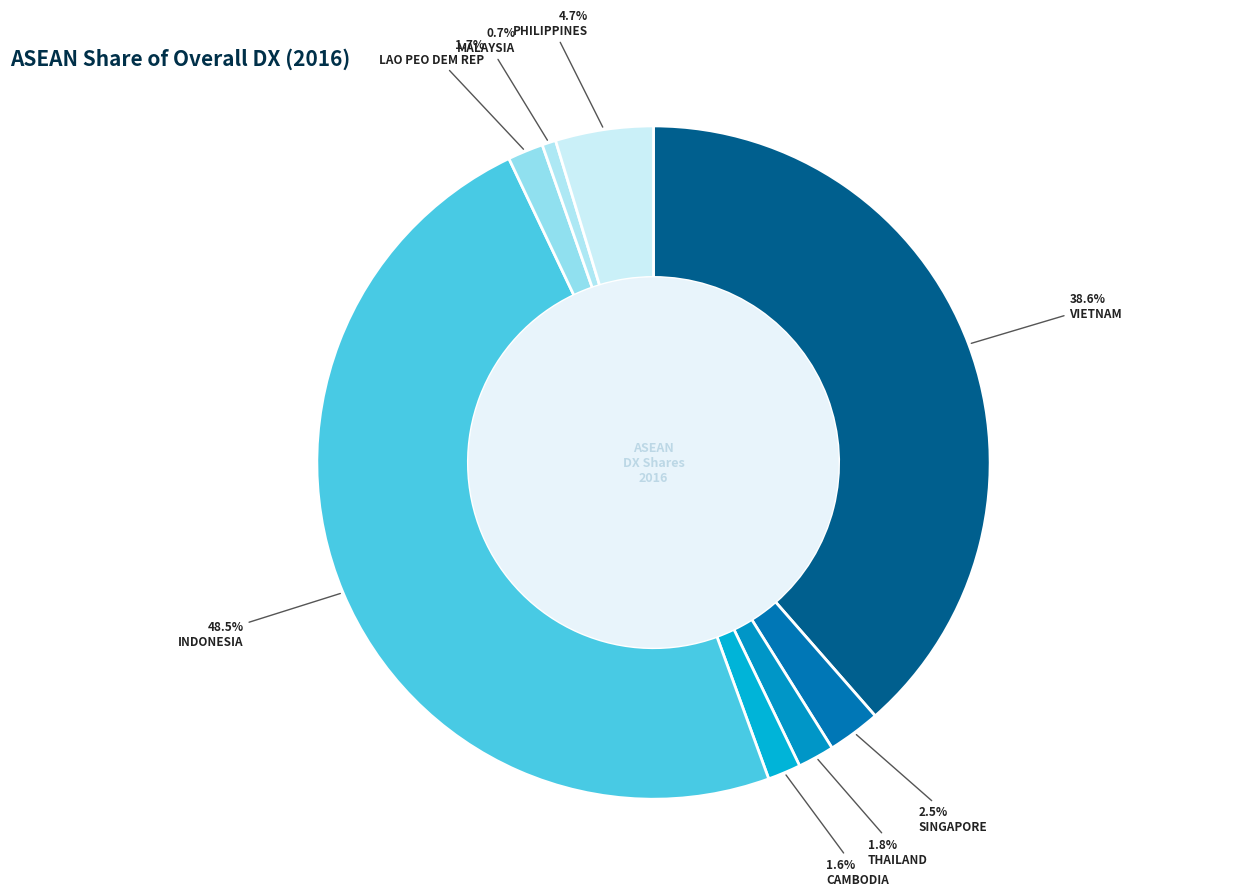

How many slices are in this pie chart?

8